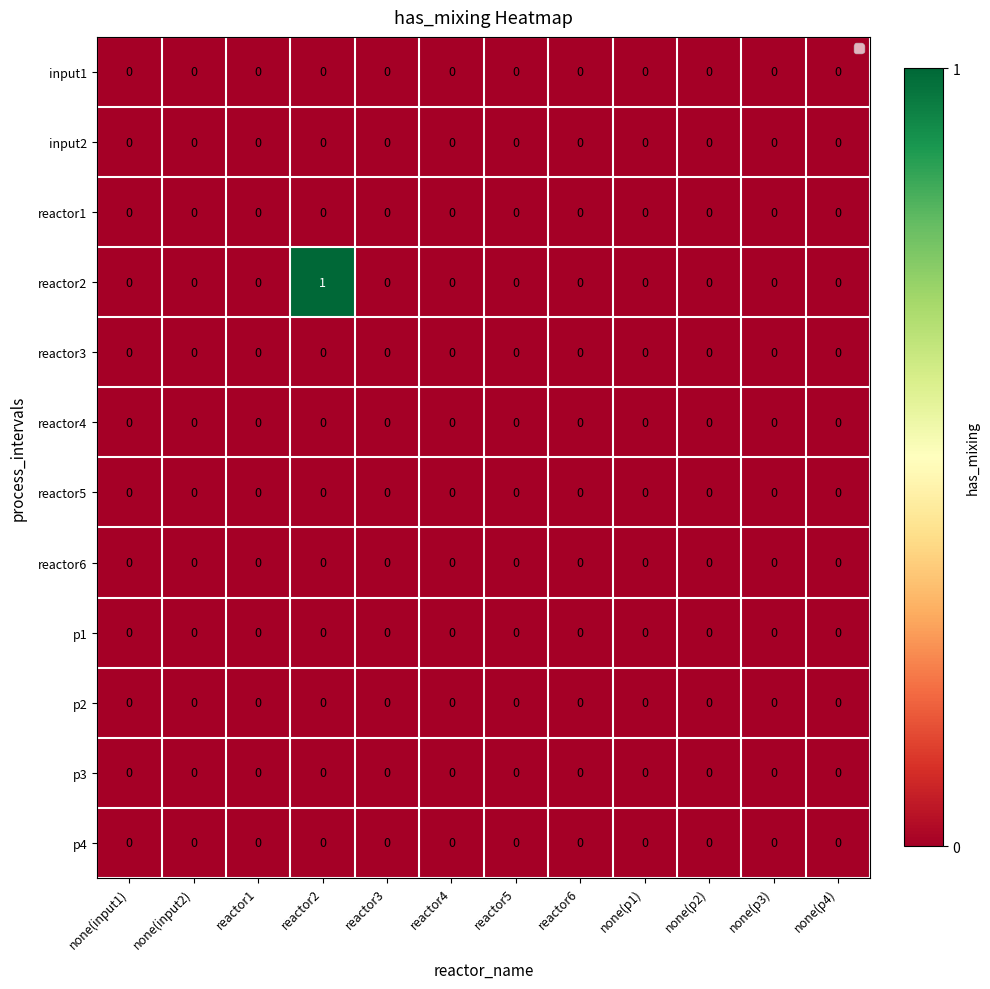

How many distinct data groups are displayed?

12